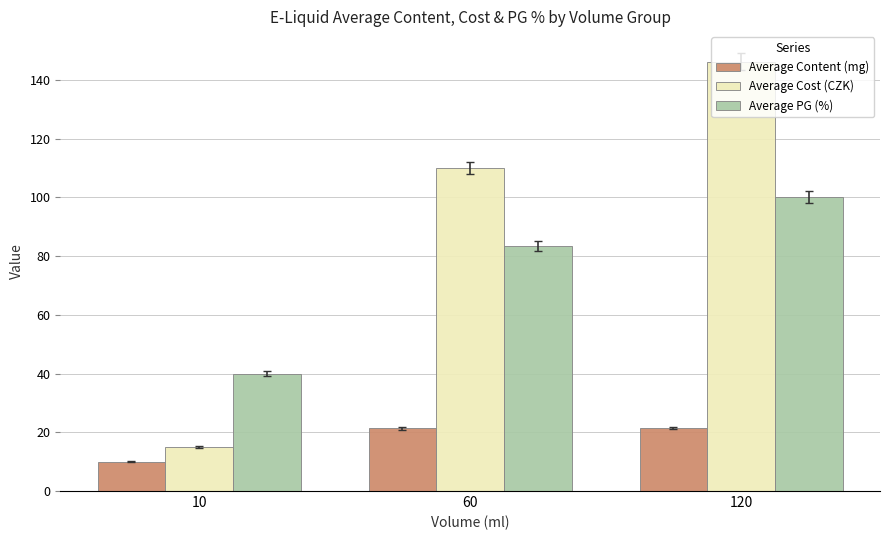

What is the sum of the Average PG (%) values at 60 and 120?

183.5